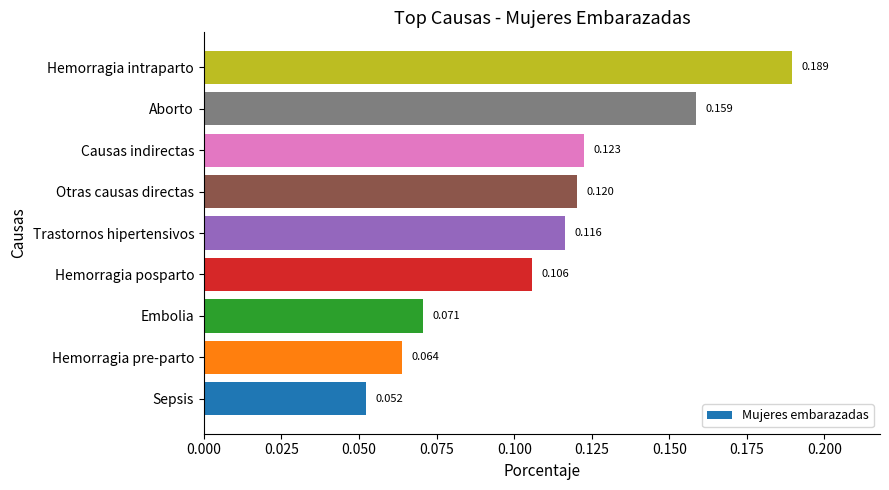

How many values are between 0 and 1?

9